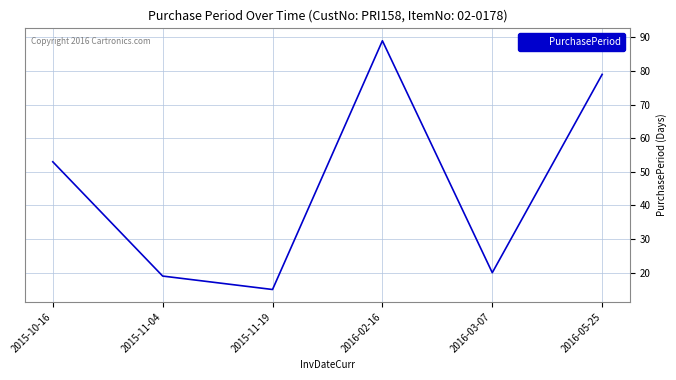

What position from the right is 2016-02-16?

3